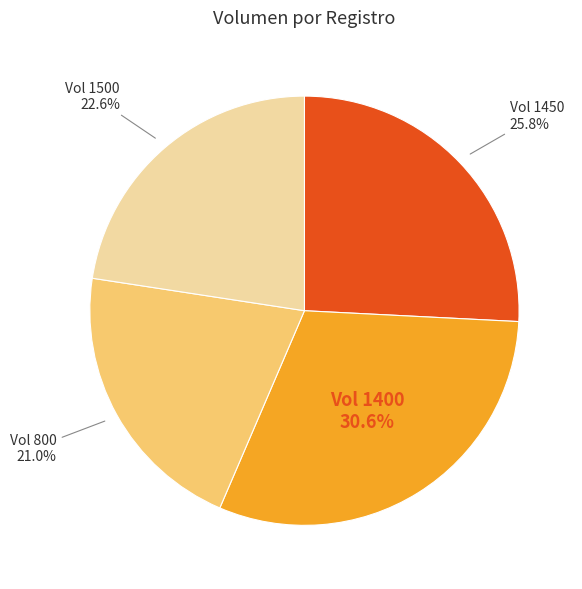

Is there a majority slice in this chart?

No